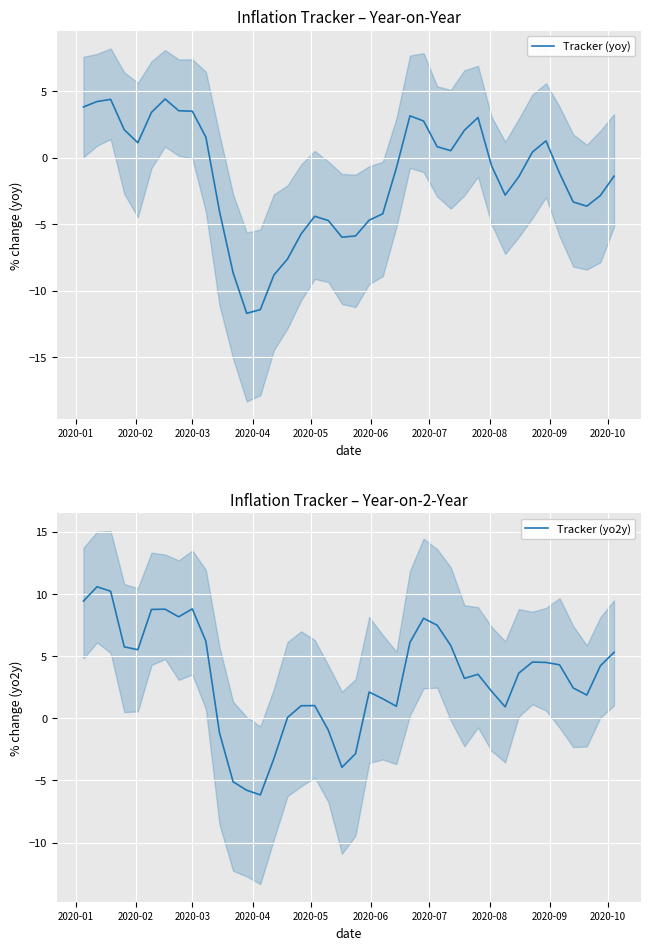

Which series has the largest total across all categories?

Tracker (yo2y)